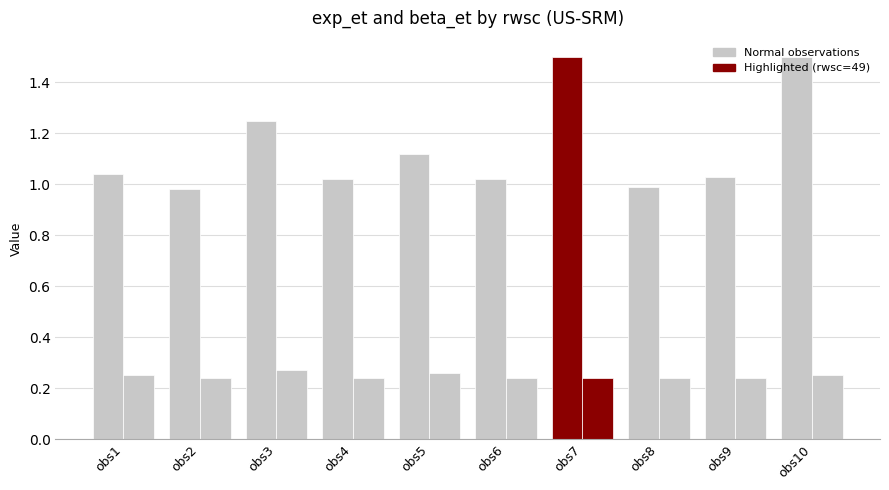

Between obs2 and obs9, which is larger?

obs9